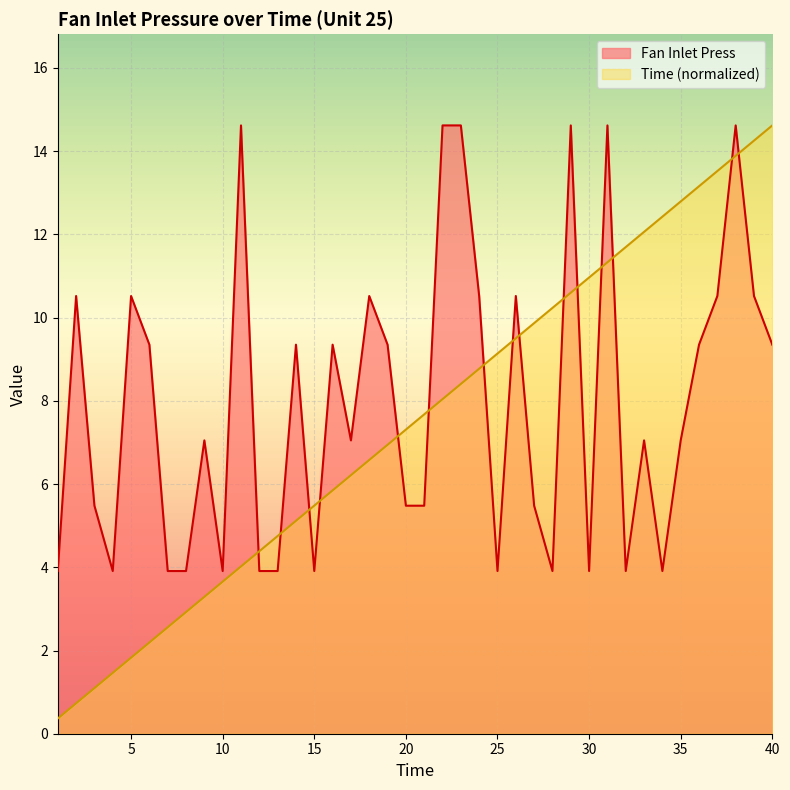

Which category has the highest value in the Time series?

40